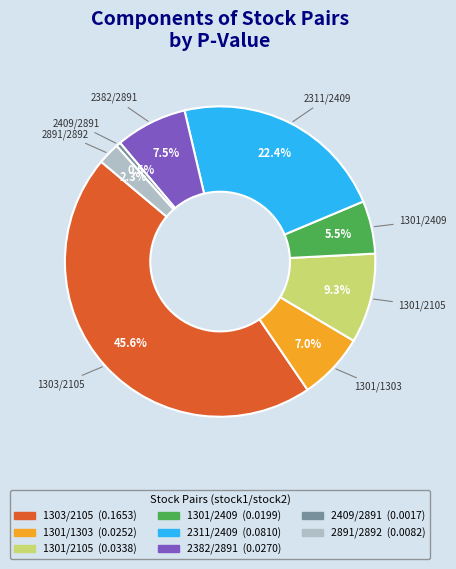

Does any single category account for the majority?

No